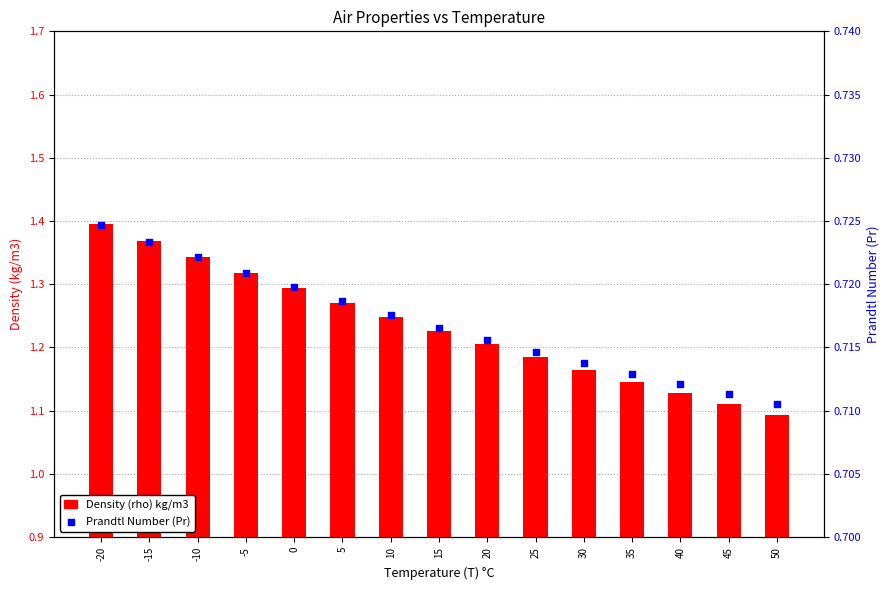

At how many categories does at least one series exceed 1?

15